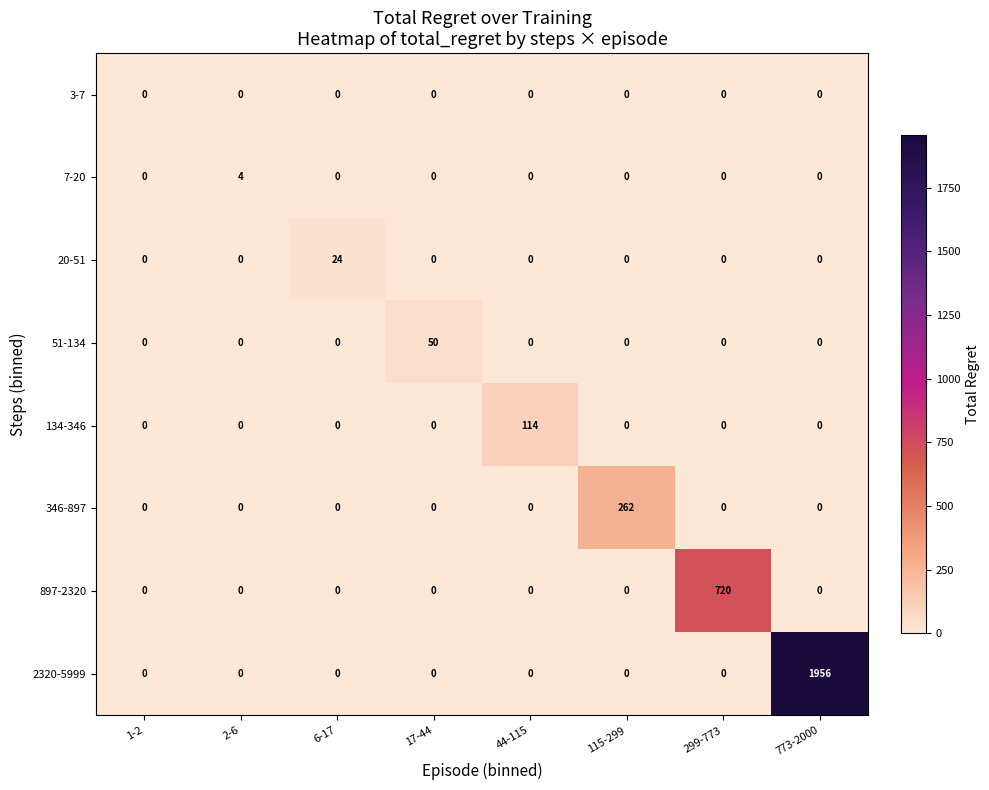

Which series has the largest range (max minus min)?

2320-5999